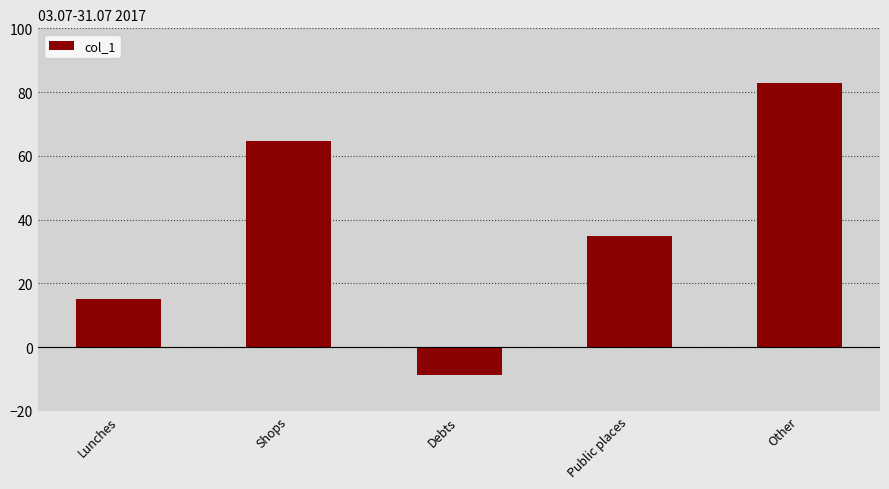

What is the approximate value at Public places?

35.0